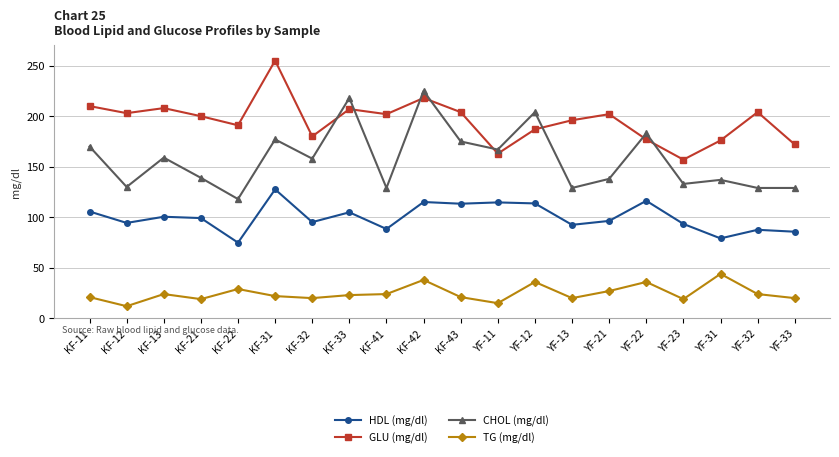

Which series has the largest total across all categories?

GLU (mg/dl)